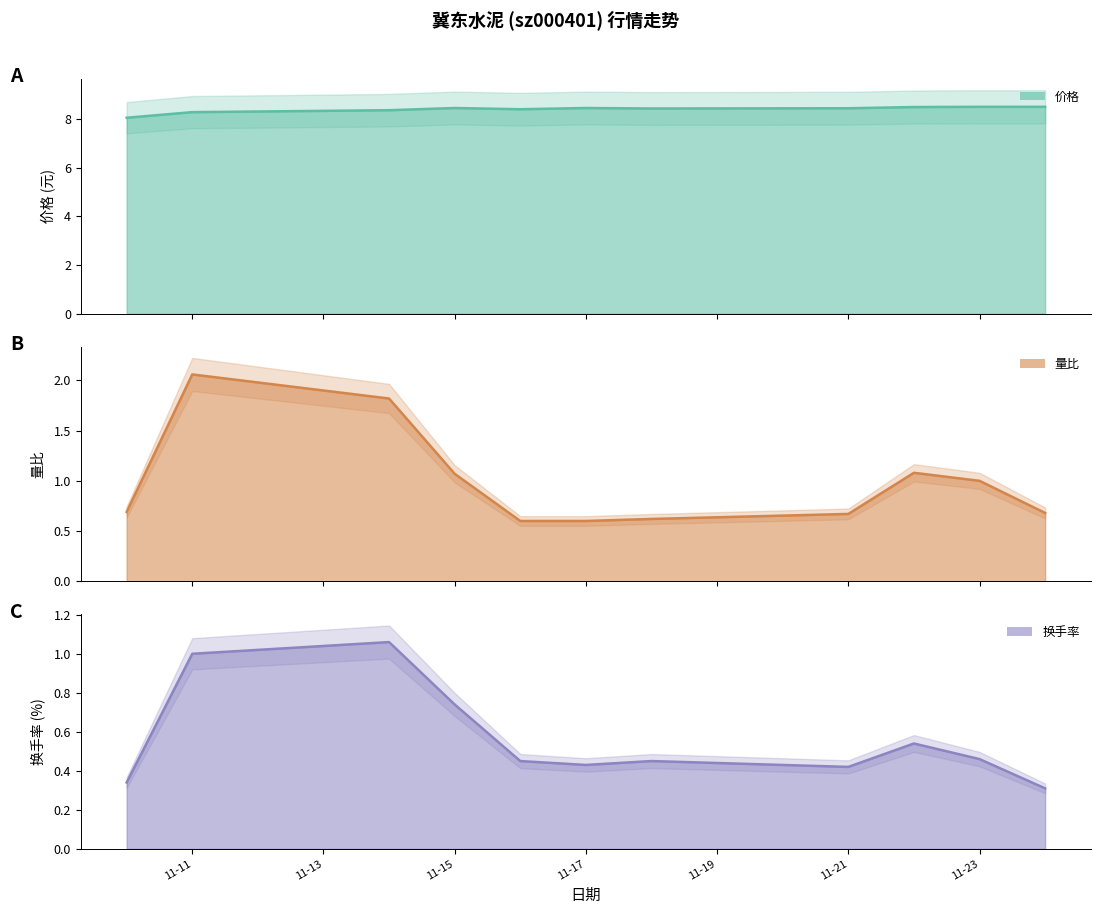

Is the value of 换手率 at 2022-11-15 greater than the value of 量比 at 2022-11-21?

Yes